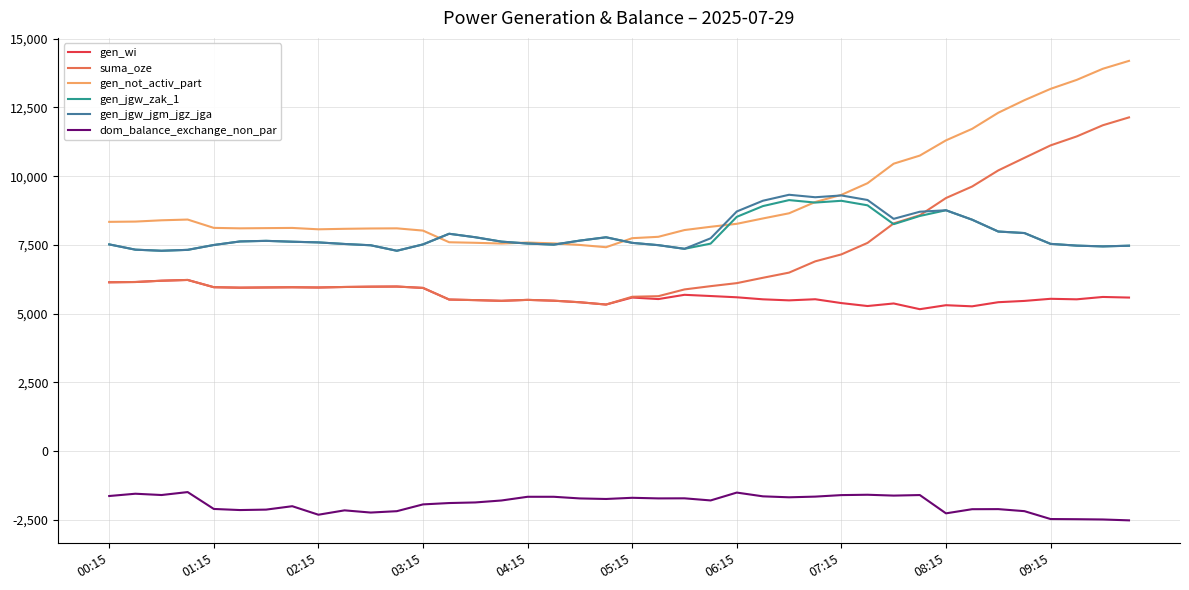

What is the minimum value shown in the chart?

-2525